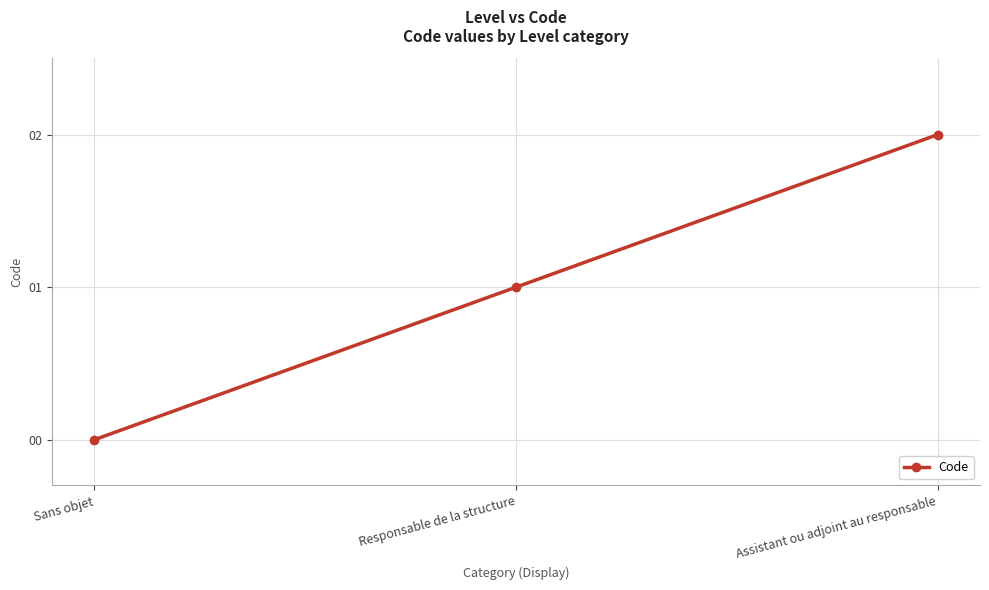

List the labels in order of value, largest first.

Assistant ou adjoint au responsable, Responsable de la structure, Sans objet